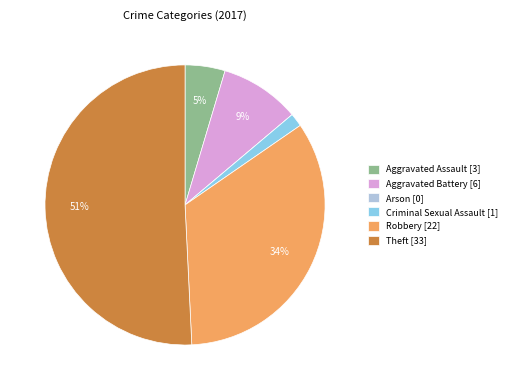

To the nearest percent, what portion does Robbery represent?

34%